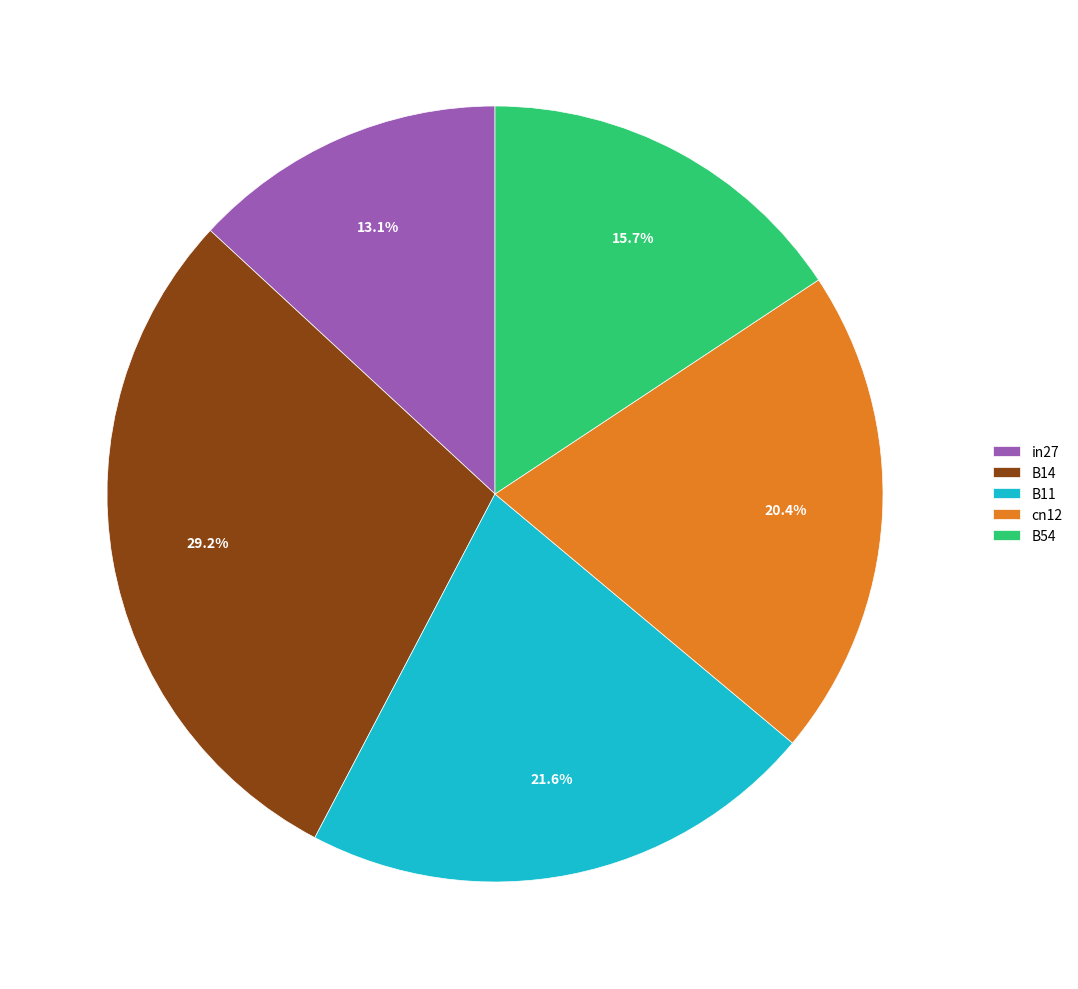

What is the largest slice in the pie chart?

B14